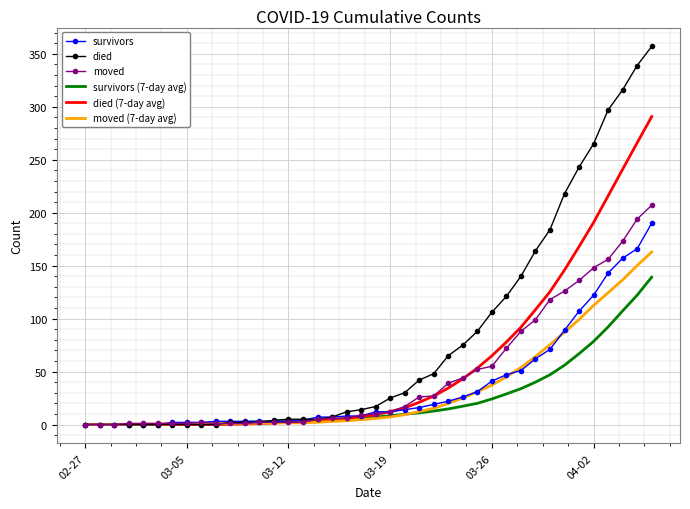

Rank the series by their maximum value, from lowest to highest.

survivors (7-day avg), moved (7-day avg), survivors, moved, died (7-day avg), died